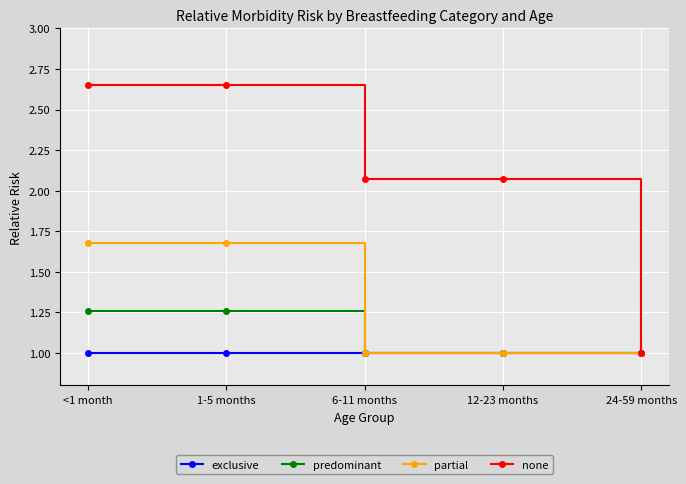

What is the lowest value of the partial series?

1.0